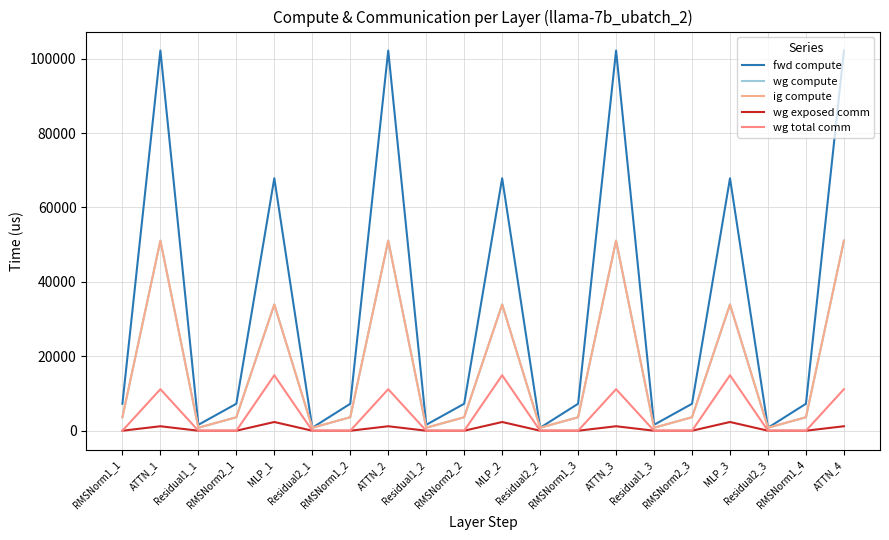

Which has a higher value, Residual1_1 or MLP_3?

MLP_3